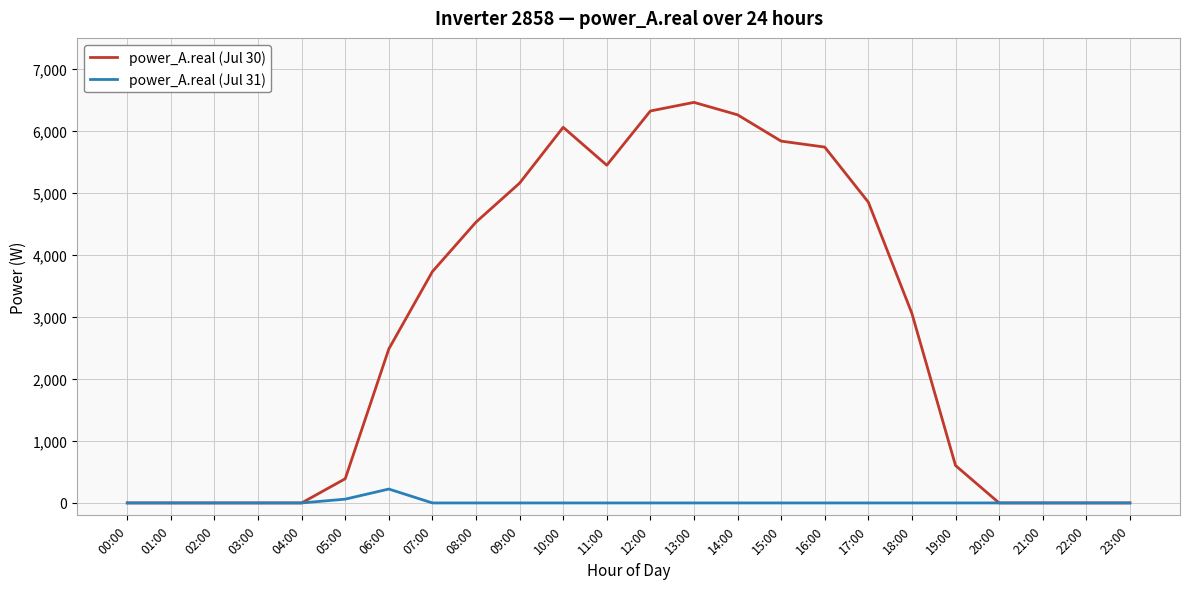

What is the maximum value for power_A.real (Jul 30)?

6460.1